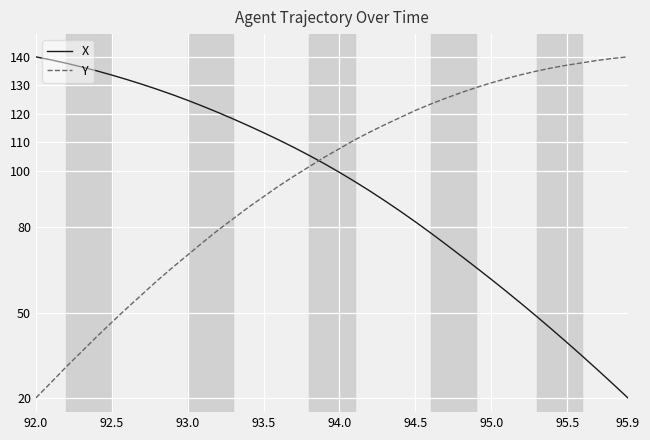

How many times do Y and X cross each other?

1